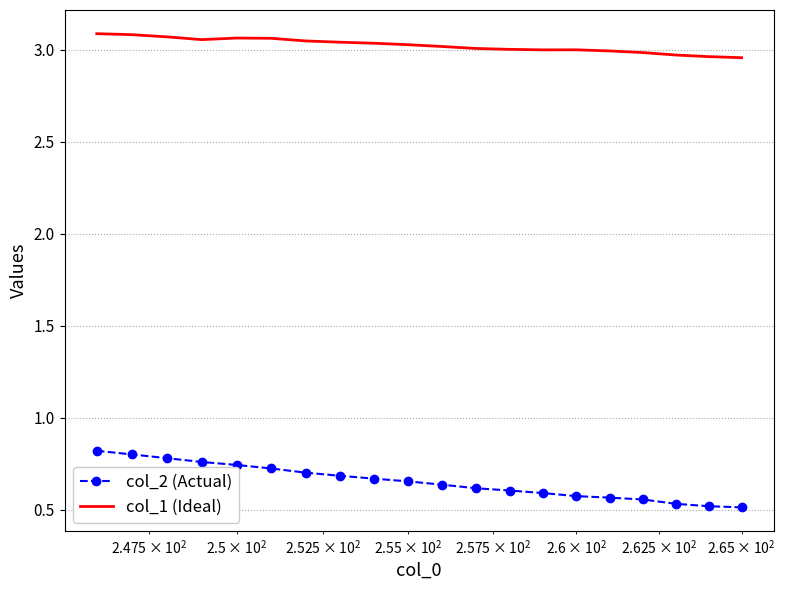

True or false: col_2 (Actual) and col_1 (Ideal) intersect in this chart.

False